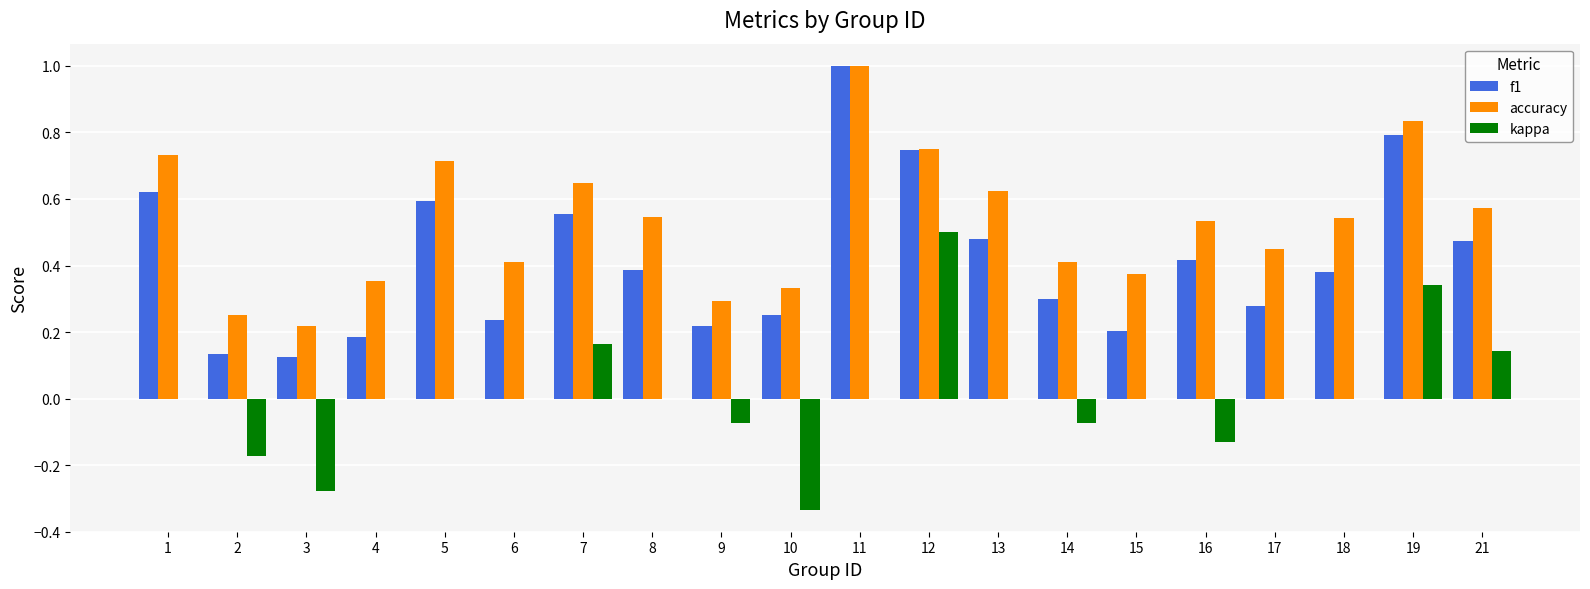

The value of f1 at 17 is 0.1. True or false?

False